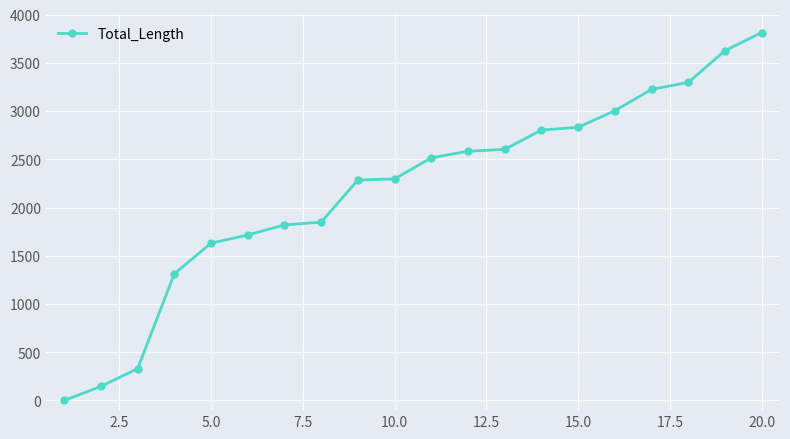

What is the average value?

2184.1